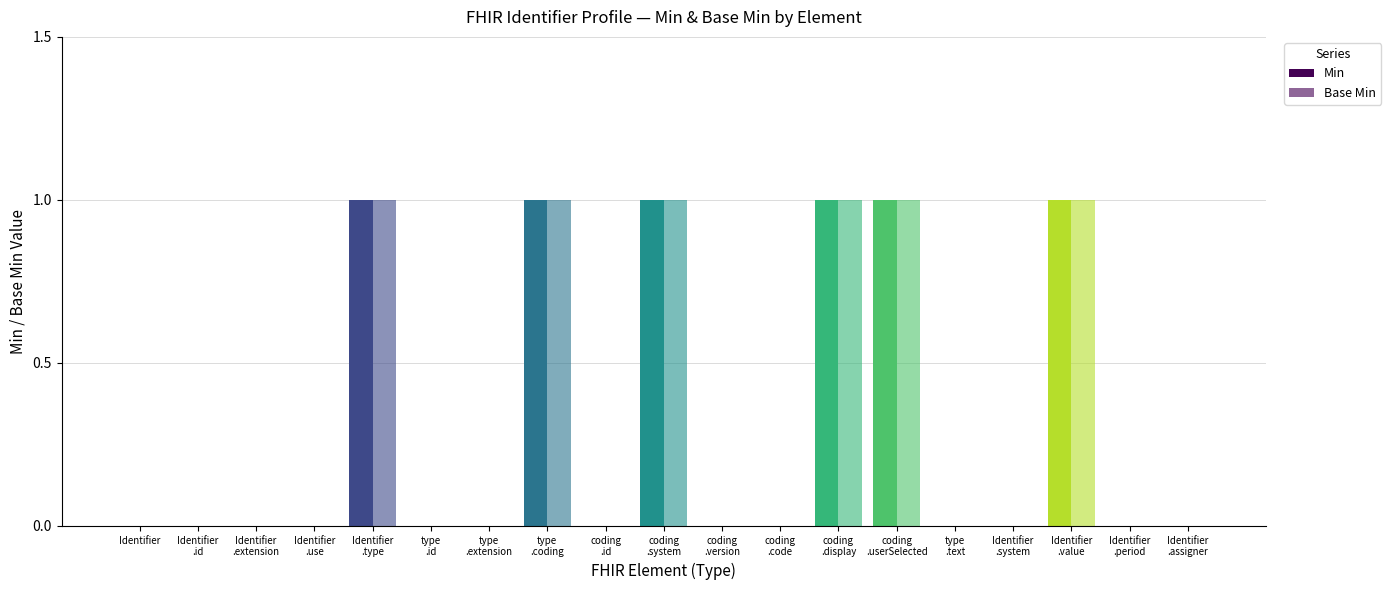

What is the label of the 18th bar from the left?

Identifier
.period